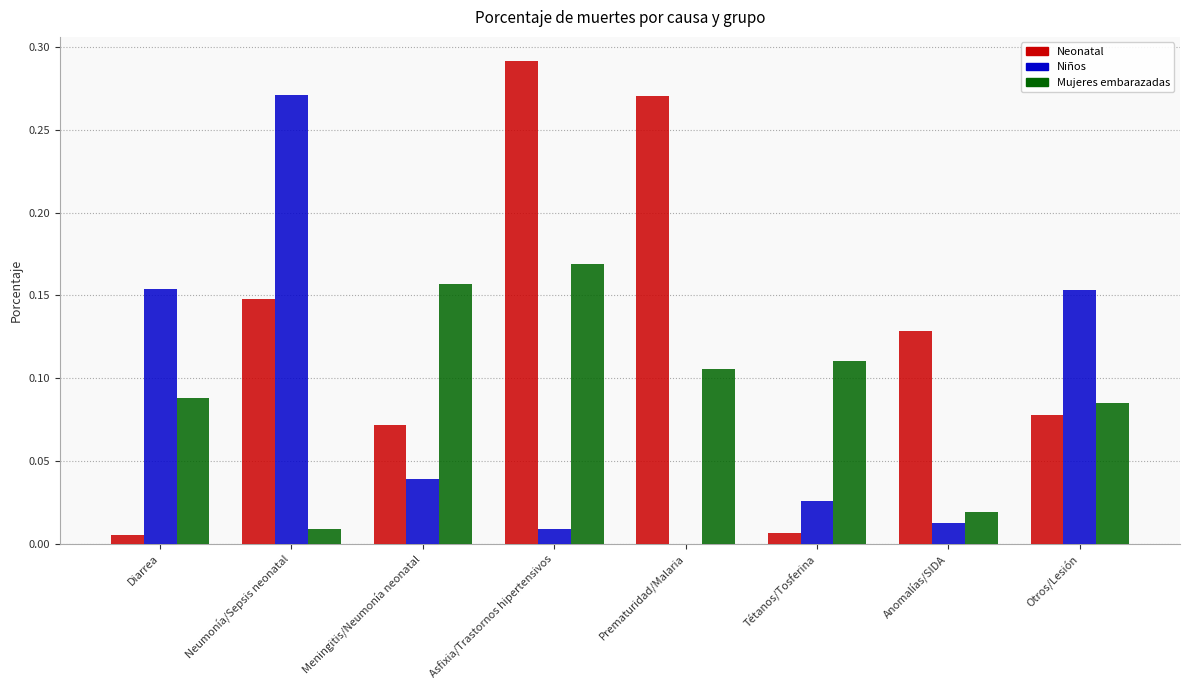

Is it true that Neonatal equals 0.2 at Prematuridad/Malaria?

False